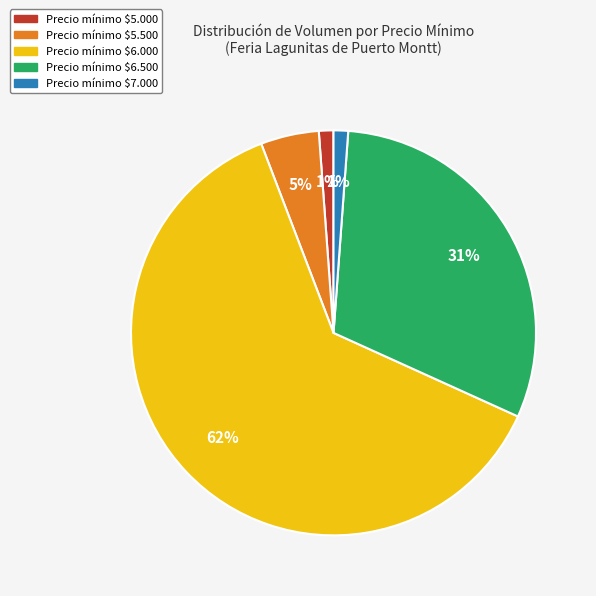

To the nearest percent, what is the average slice percentage?

20%